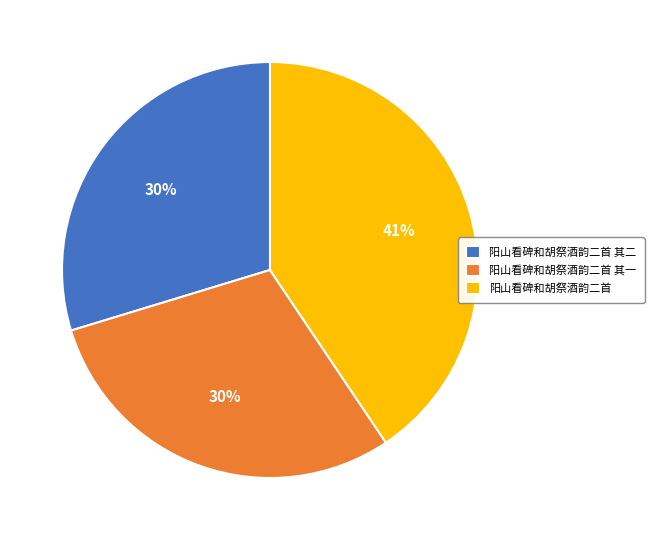

Combined, do 阳山看碑和胡祭酒韵二首 其二 and 阳山看碑和胡祭酒韵二首 account for over 50%?

Yes